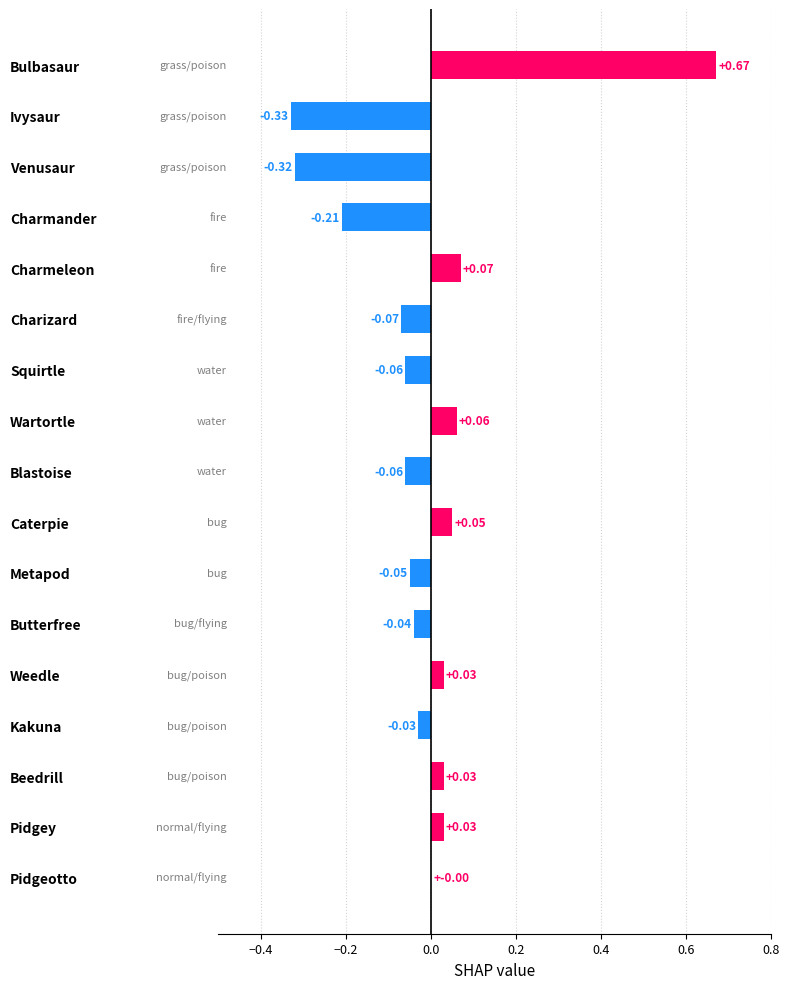

Where is the data nearest to the value 0?

Pidgeotto